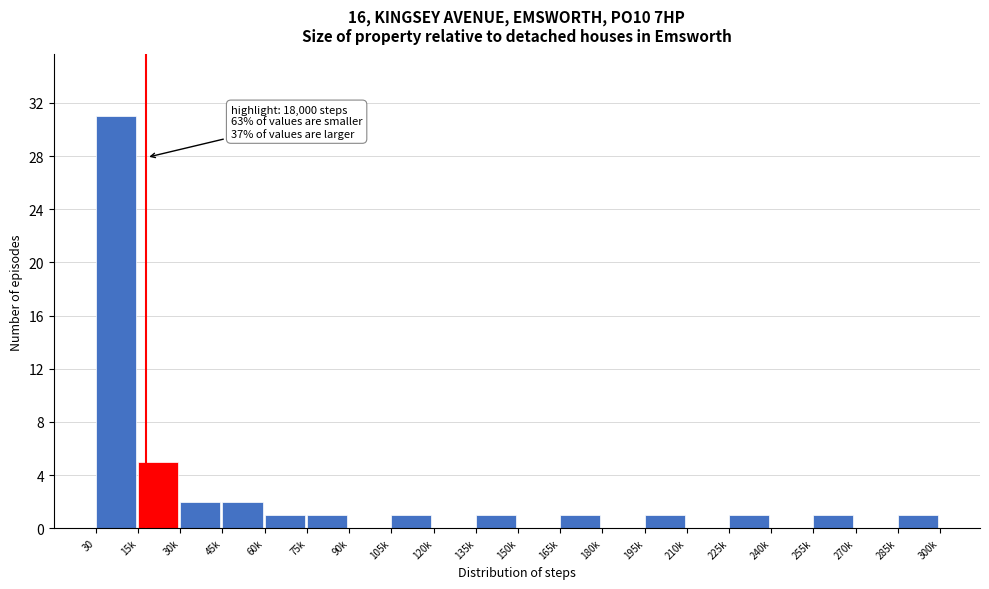

Reading left to right, extract all data points from this chart.

30=31	15k=5	30k=2	45k=2	60k=1	75k=1	90k=0	105k=1	120k=0	135k=1	150k=0	165k=1	180k=0	195k=1	210k=0	225k=1	240k=0	255k=1	270k=0	285k=1